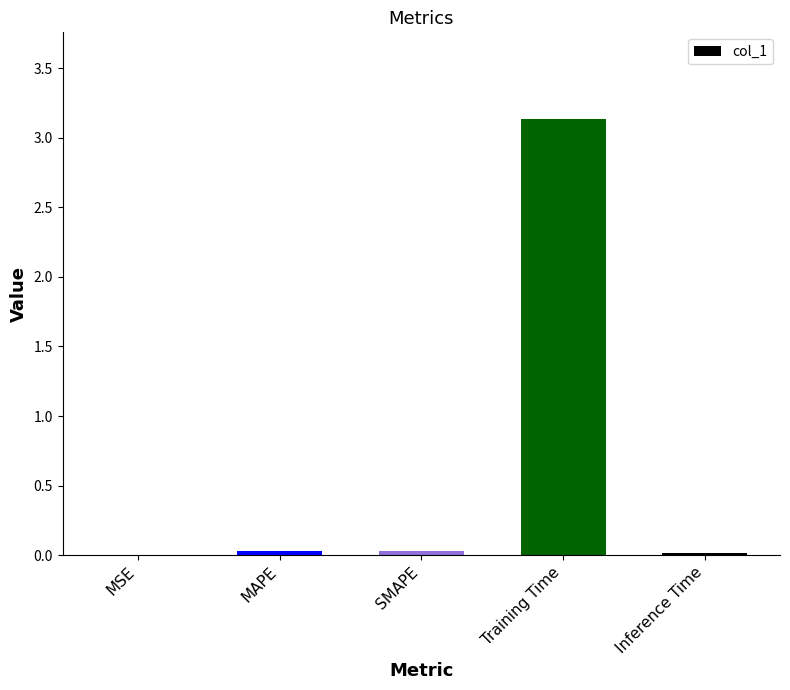

Read the value at Training Time.

3.1